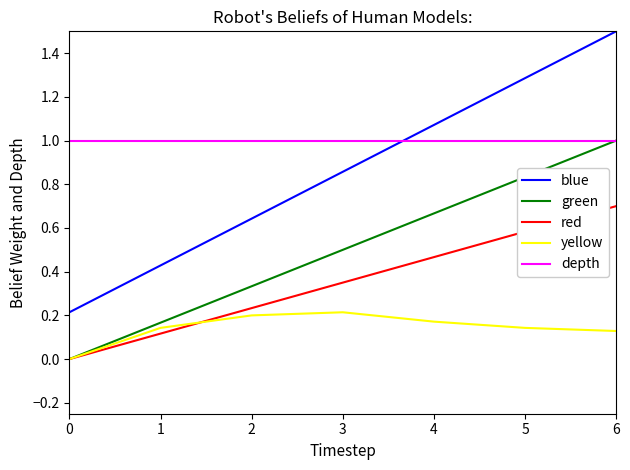

What are all the series names shown in the legend?

blue, green, red, yellow, depth